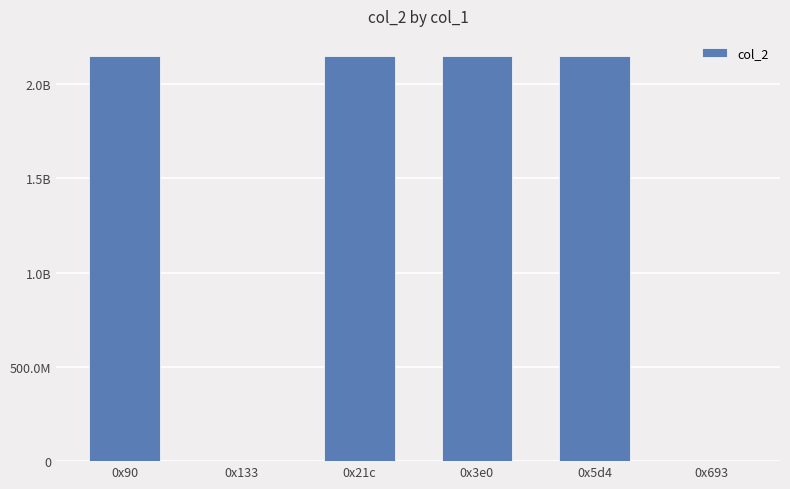

List the labels in order of value, smallest first.

0x133, 0x693, 0x90, 0x21c, 0x3e0, 0x5d4